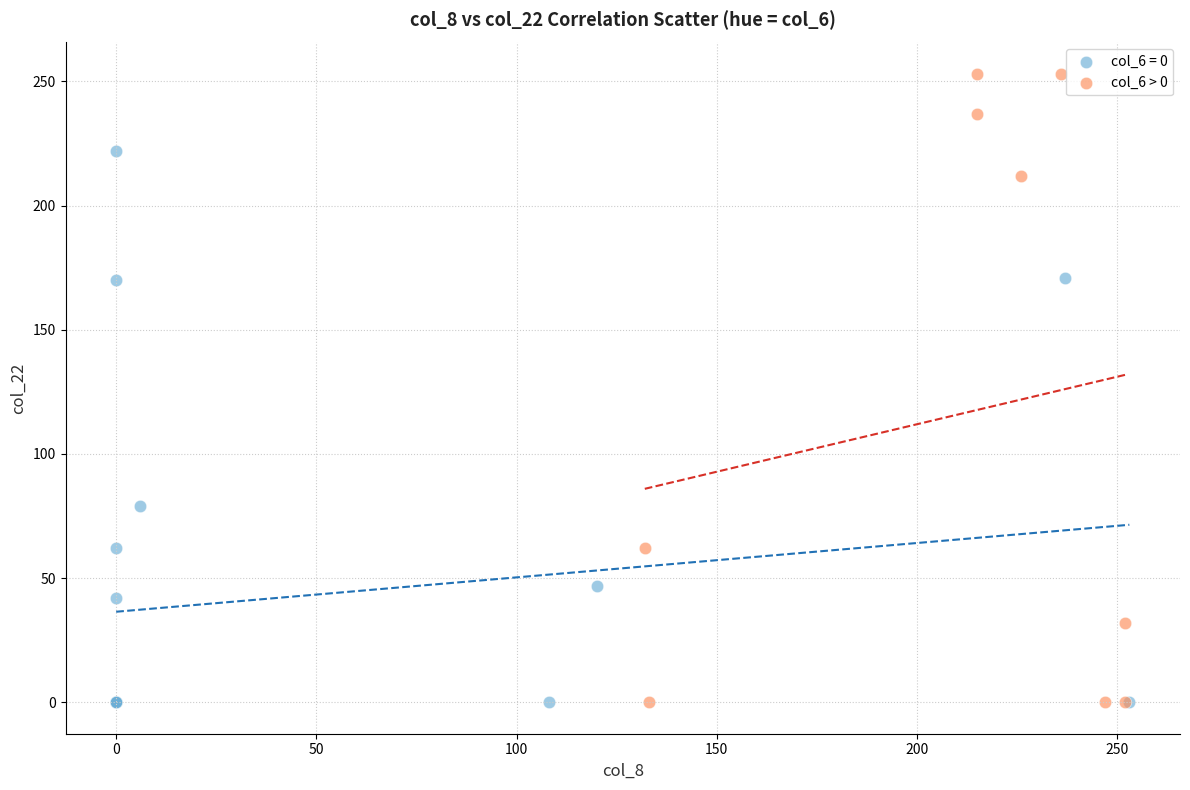

Which series has the largest Y range (max minus min)?

col_6 > 0